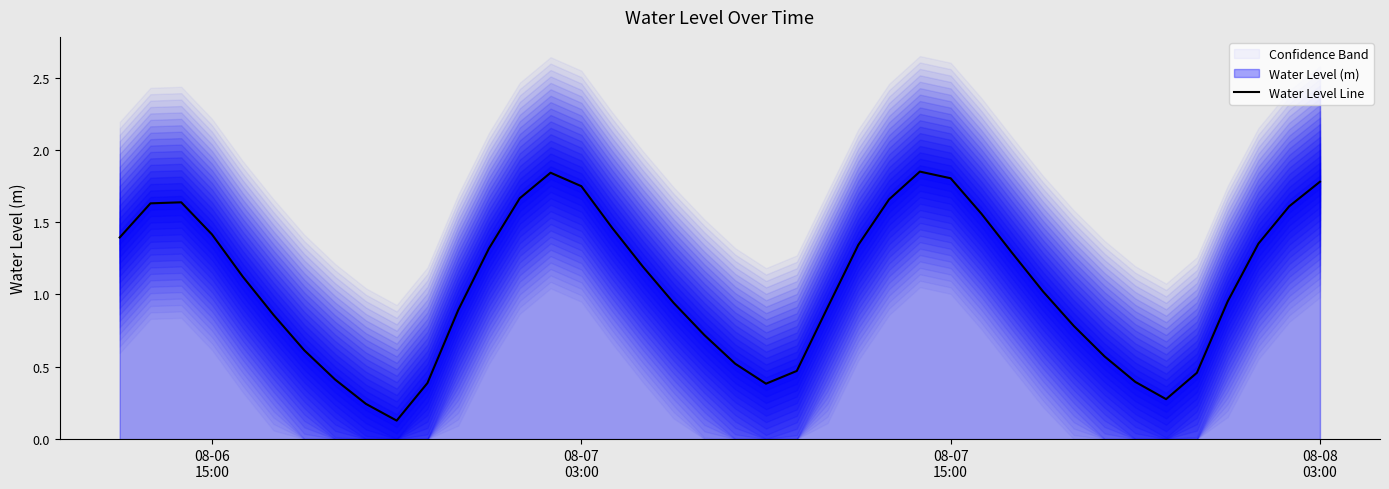

True or false: the data shows 0.2 at 7.

False